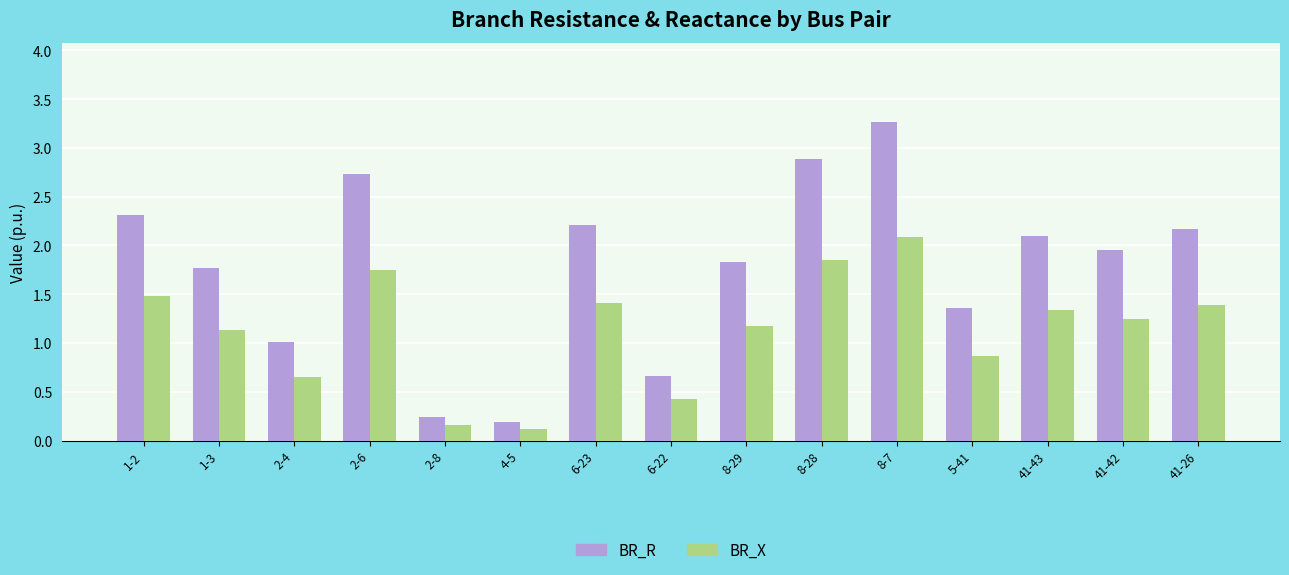

Count the number of data series in this chart.

2